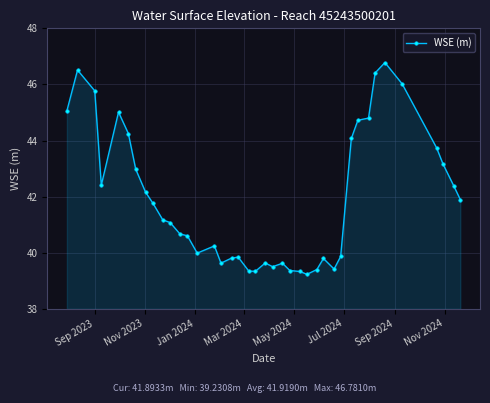

What is the greatest value displayed?

46.8